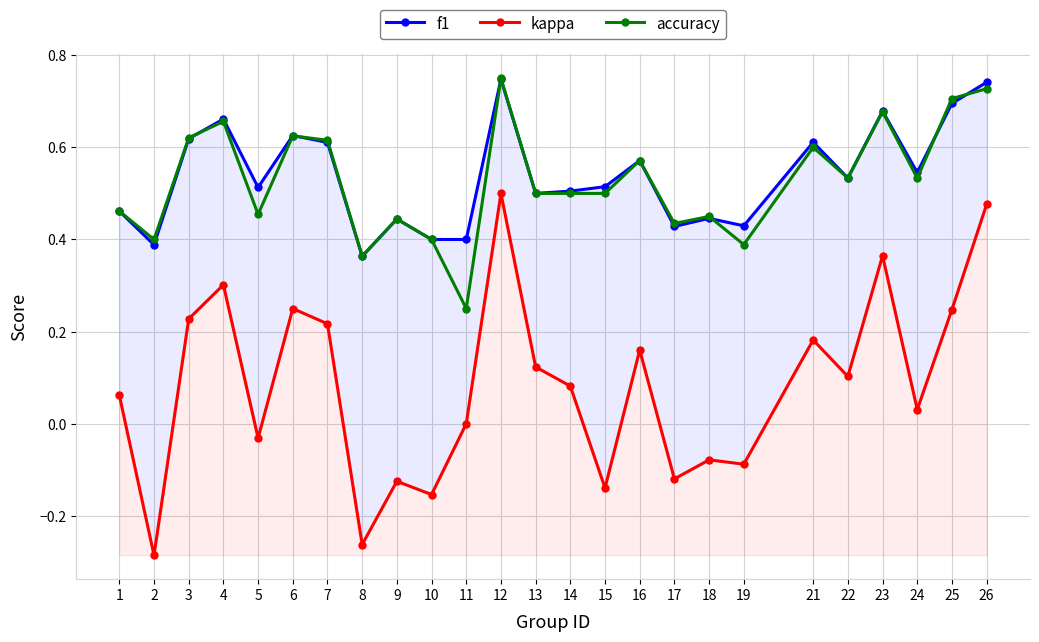

Which series has the widest spread of values?

kappa